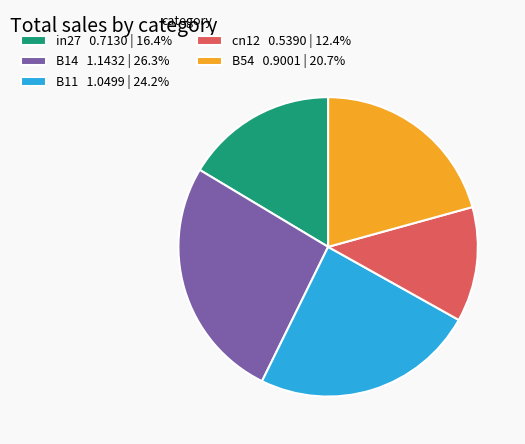

The B11 slice represents 14% of the pie. True or false?

False